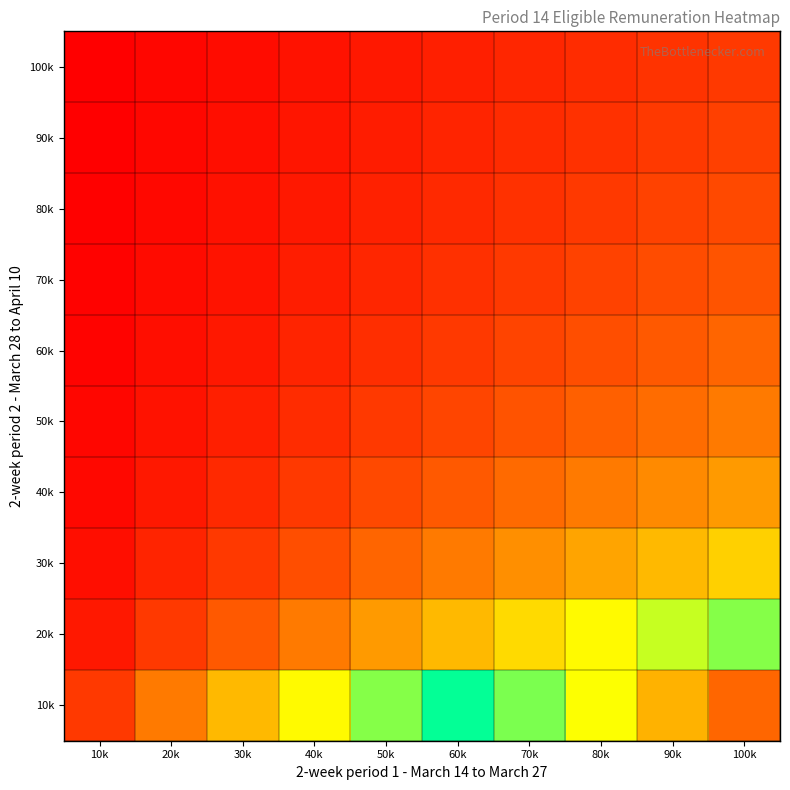

List the series in order of their peak value, highest first.

10k, 20k, 30k, 40k, 50k, 60k, 70k, 80k, 90k, 100k